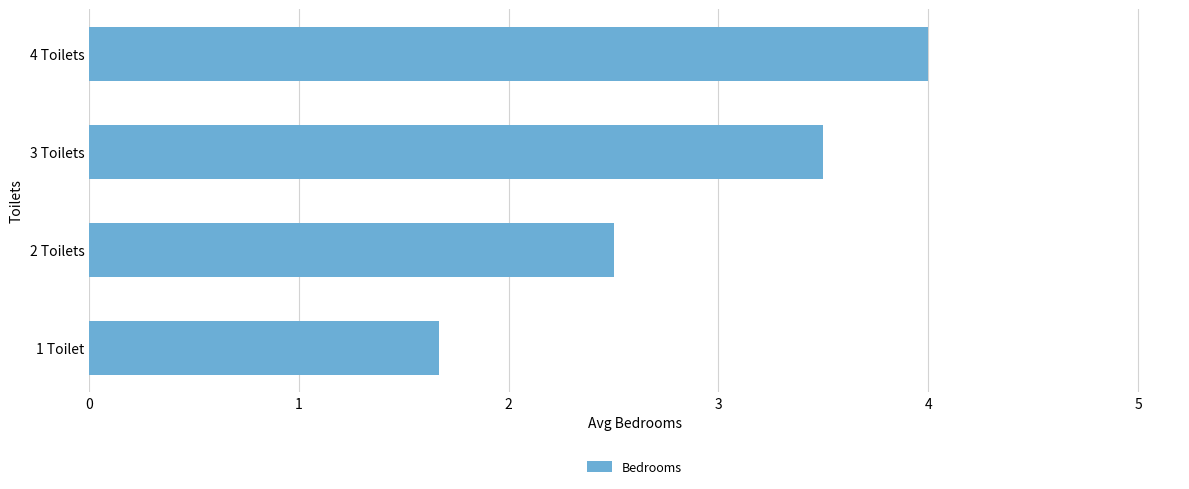

Which category has the highest value across all series?

4 Toilets